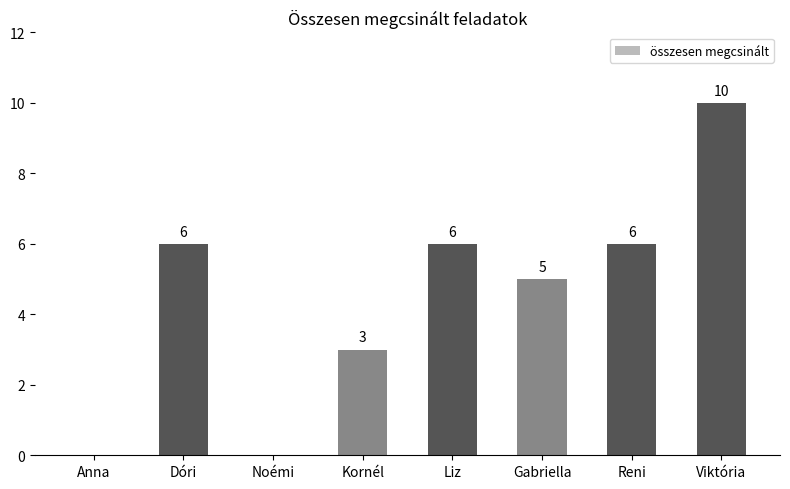

Is it true that the value at Kornél is 1?

False